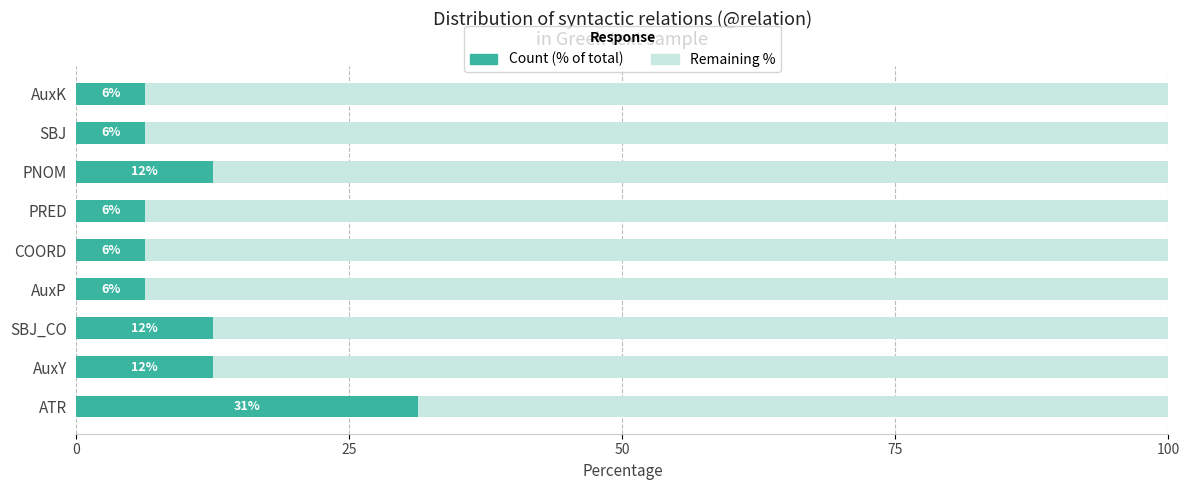

What are all the series names shown in the legend?

Count (% of total), Remaining %